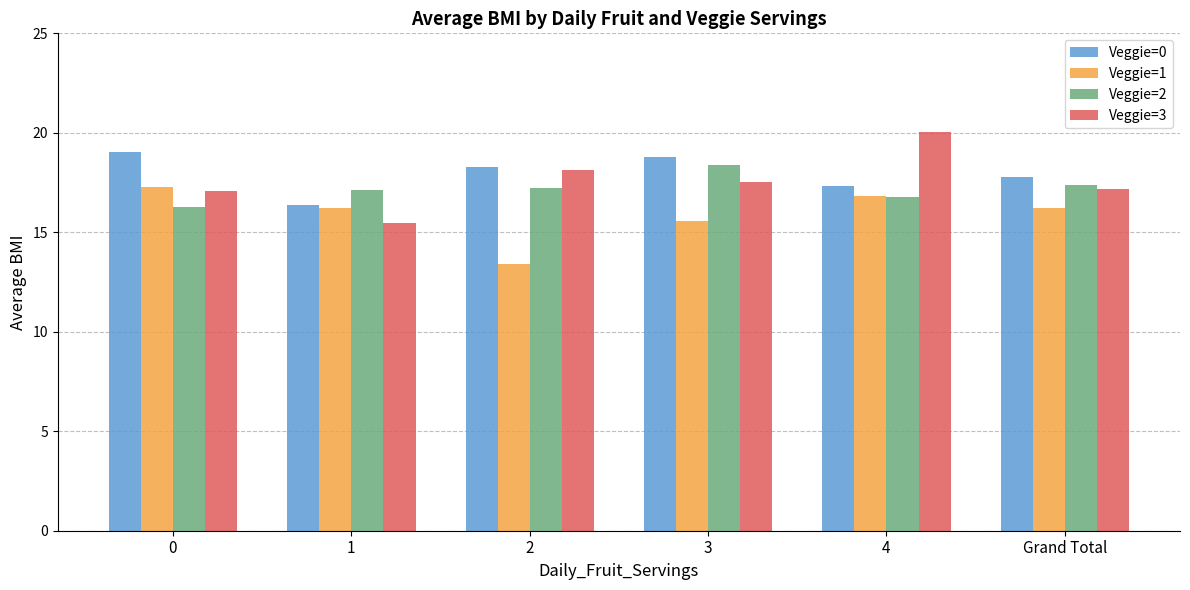

Rank the series by their average value, from lowest to highest.

Veggie=1, Veggie=2, Veggie=3, Veggie=0